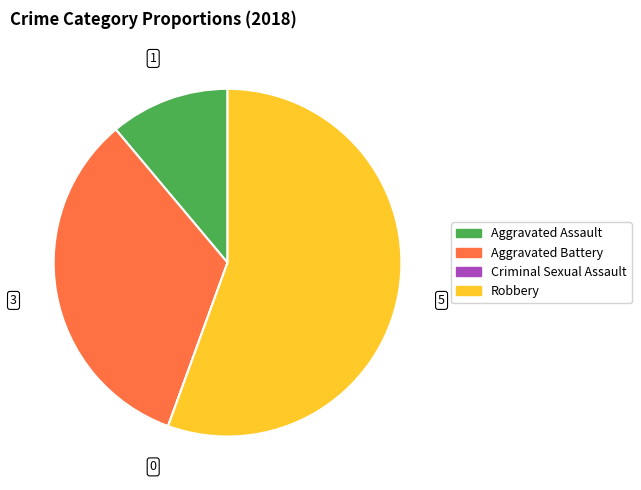

Is it true that Aggravated Assault is 11% of the pie?

True